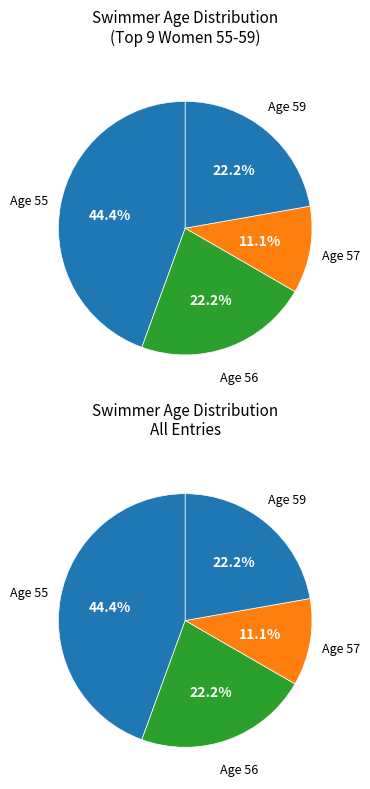

Is Mims Jennings the majority of the pie?

No